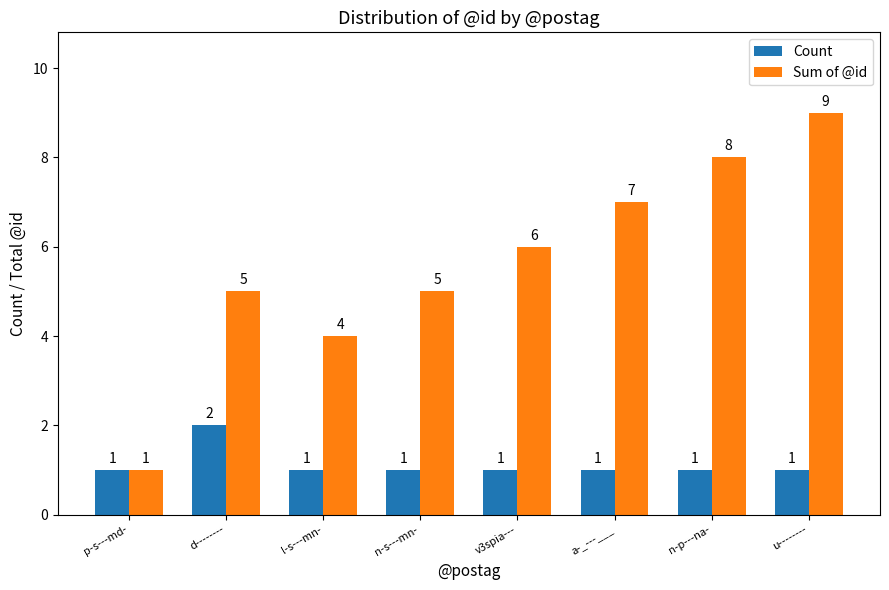

What is the total value across all series at v3spia---?

7